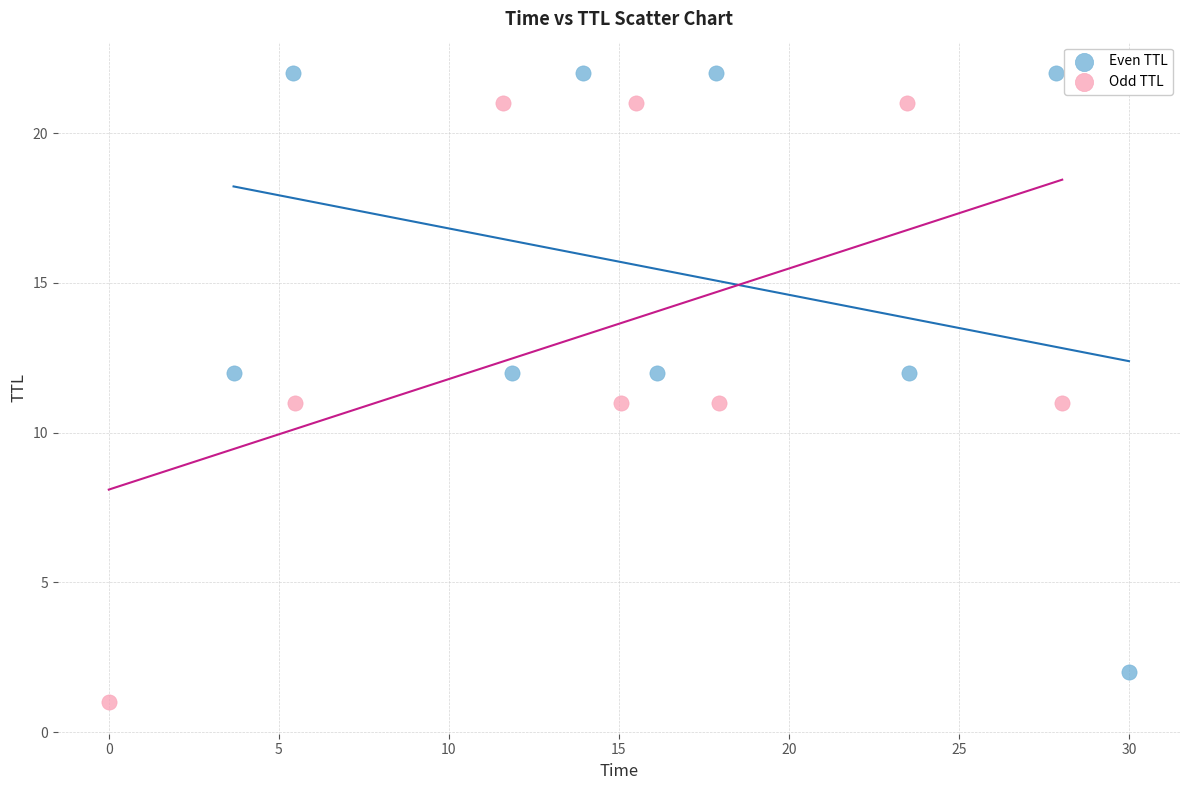

Which series contains the highest Y value?

Even TTL